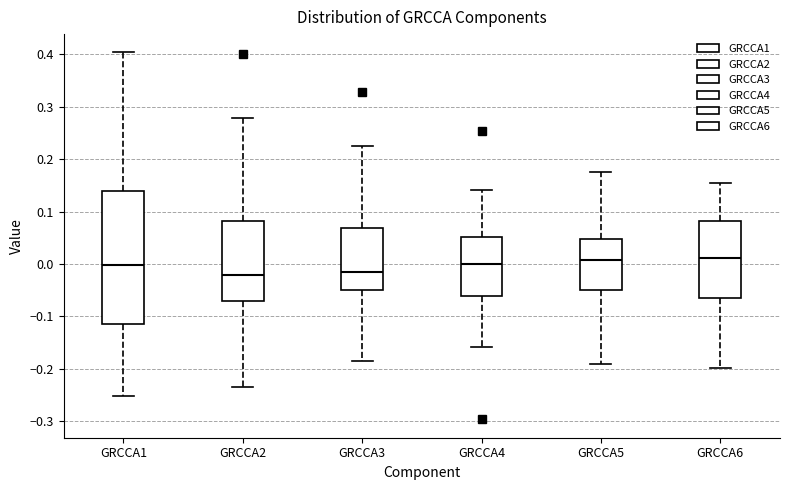

Which box is the tallest, from its lower edge to its upper edge?

GRCCA1